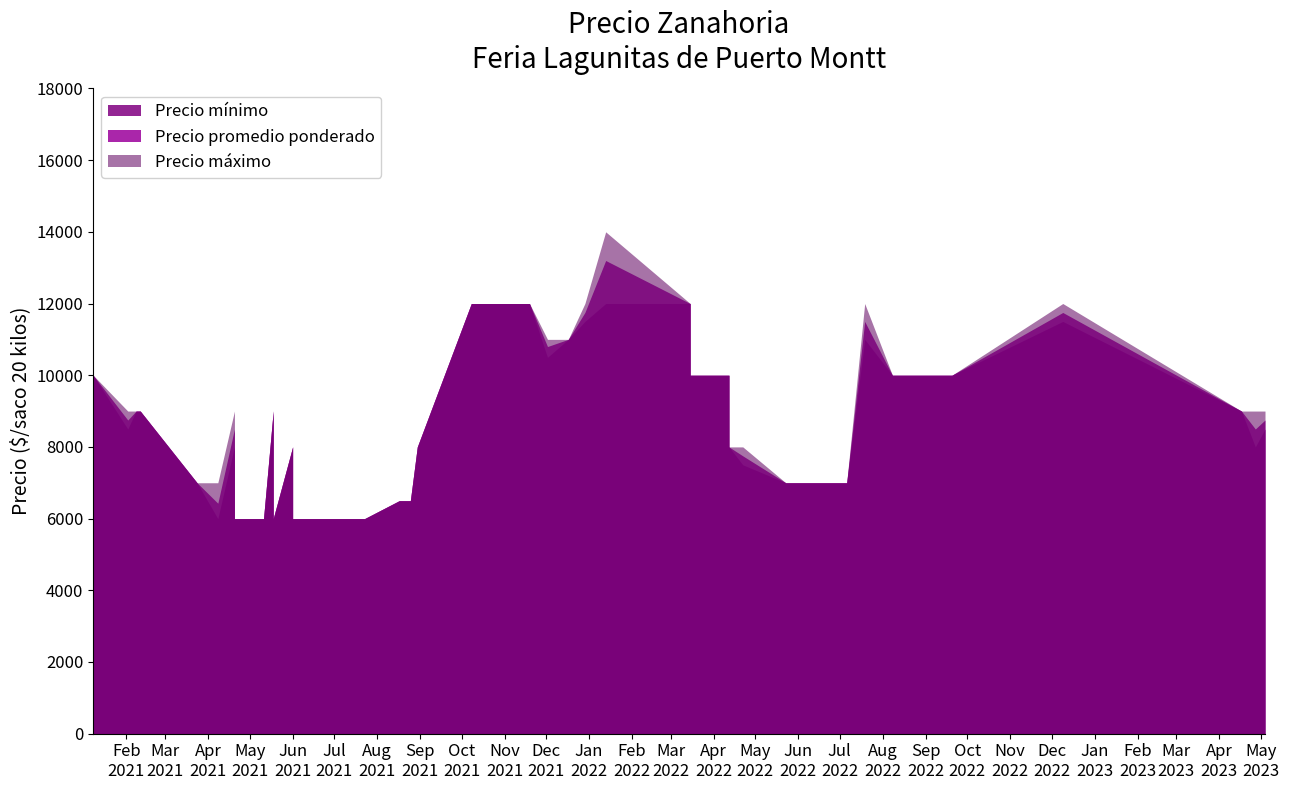

At how many categories does at least one series exceed 7765?

27